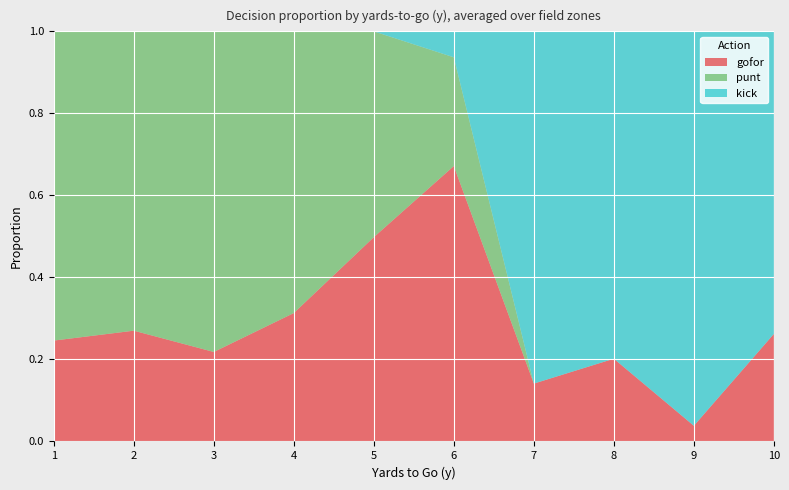

At which label does gofor reach its minimum?

9